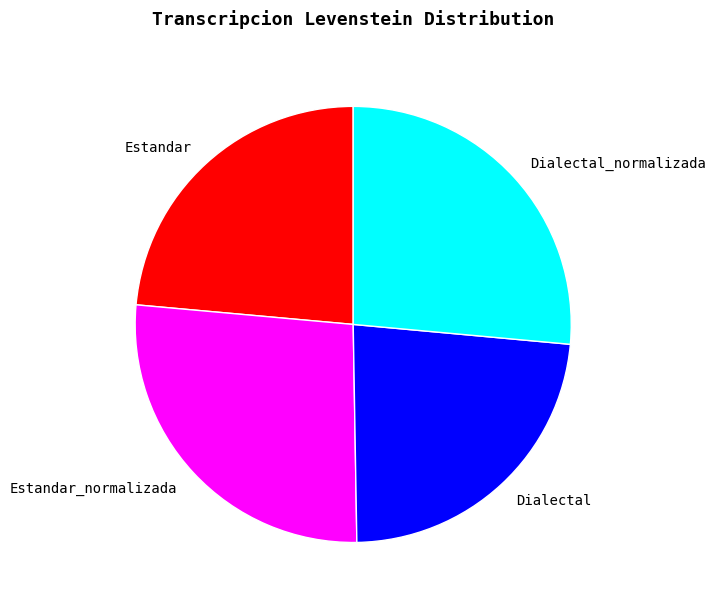

Between Estandar and Dialectal_normalizada, which is larger?

Dialectal_normalizada